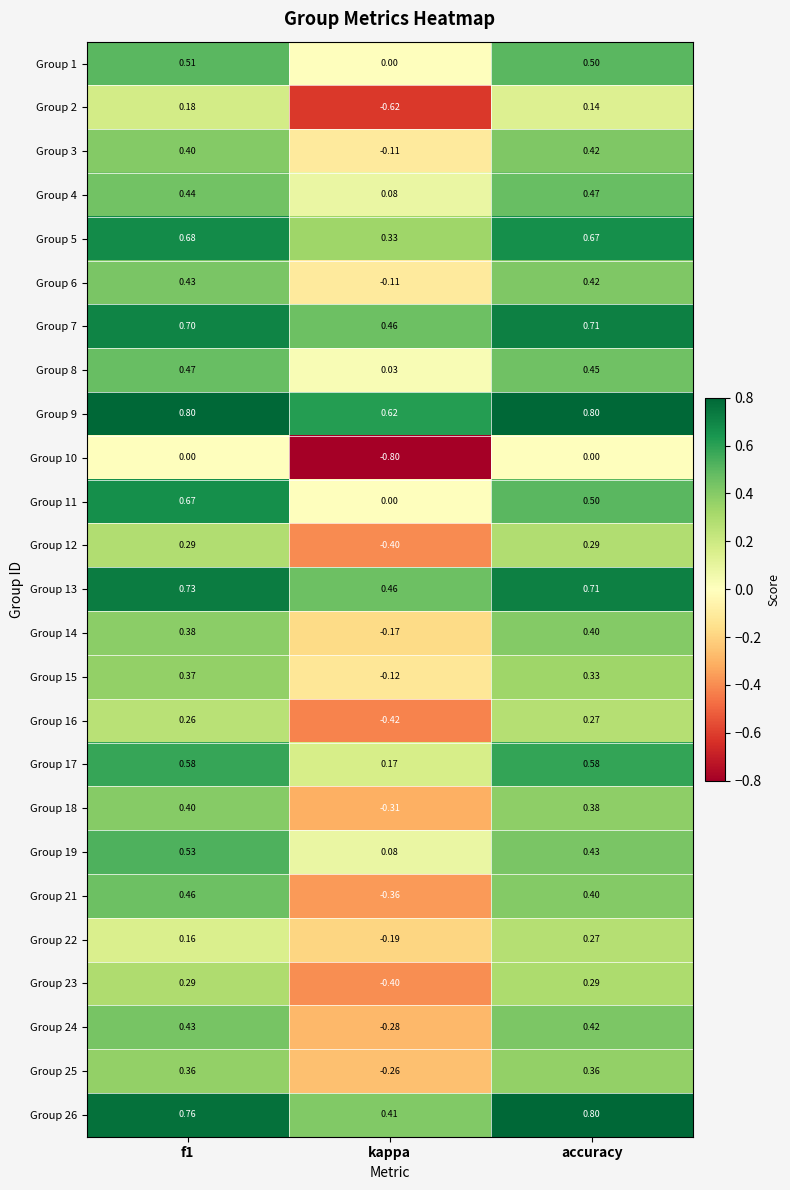

Count the number of categories in the chart.

3